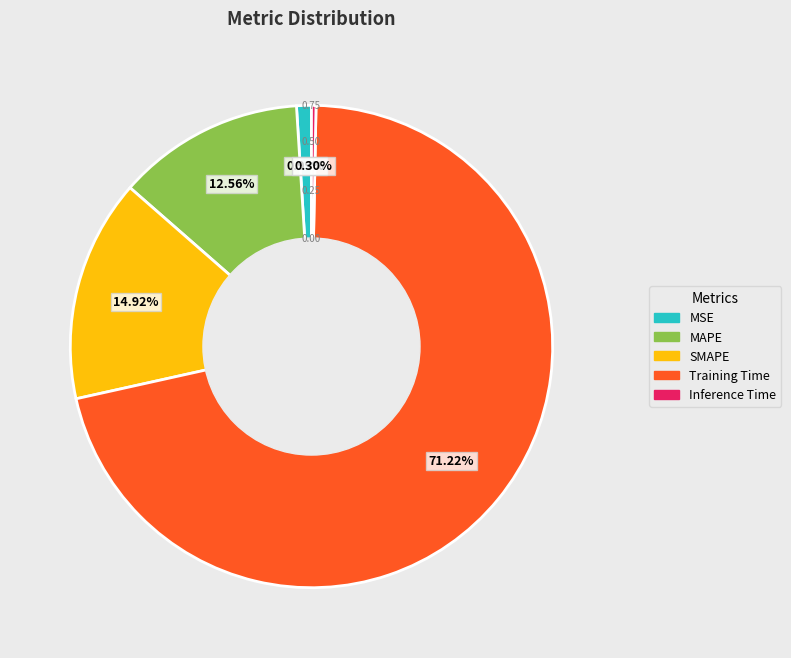

What is the largest slice in the pie chart?

Training Time